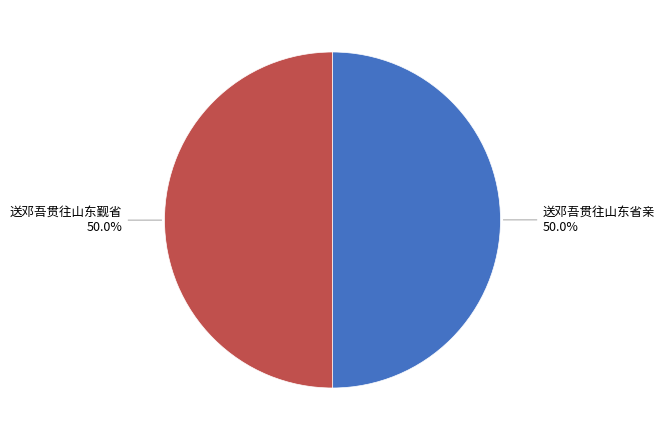

How many segments does this pie chart have?

2